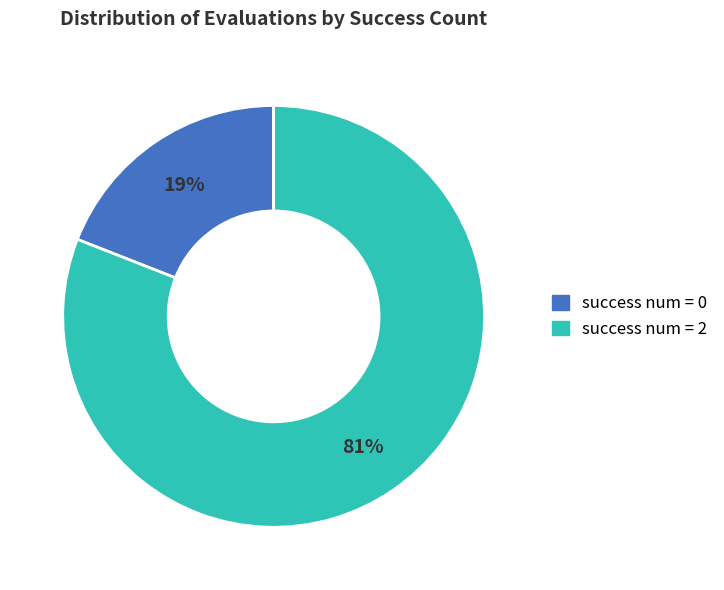

Is there any slice that represents more than half of the pie?

Yes